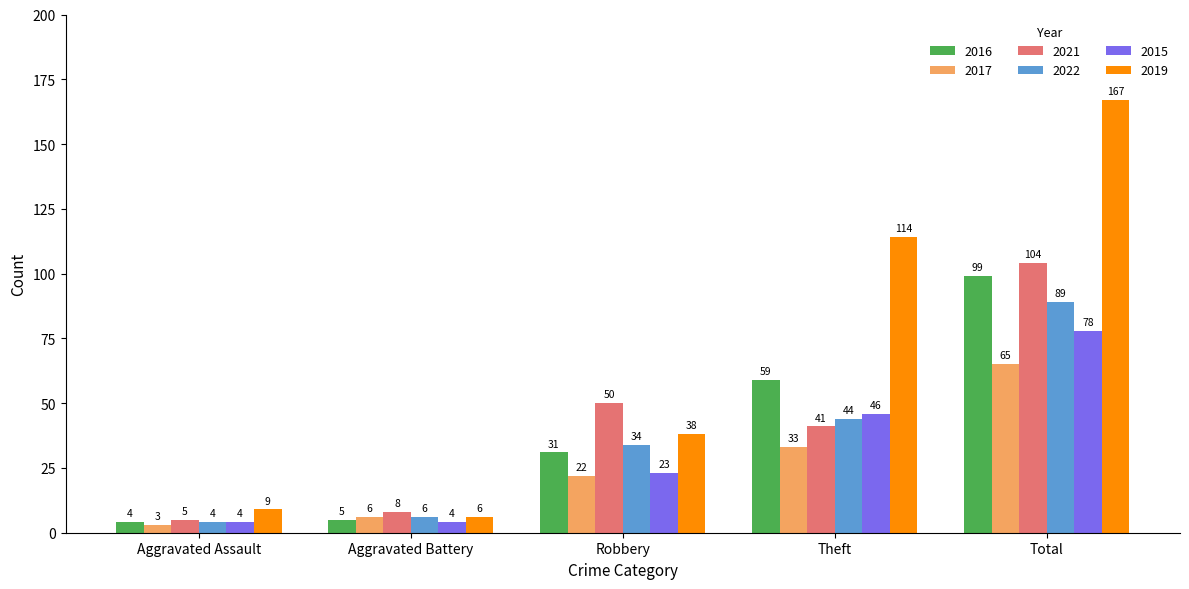

What is the average value of the 2021 series?

42